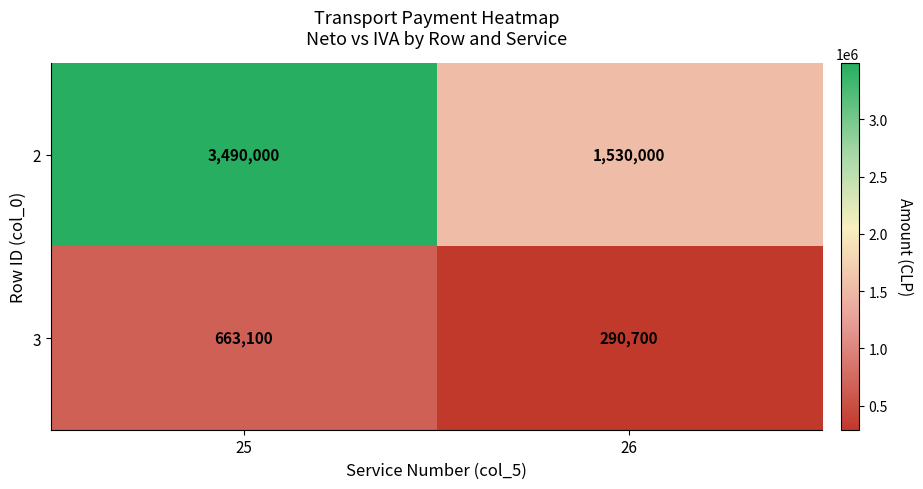

What is the difference between the 2 values at 25 and 26?

1960000